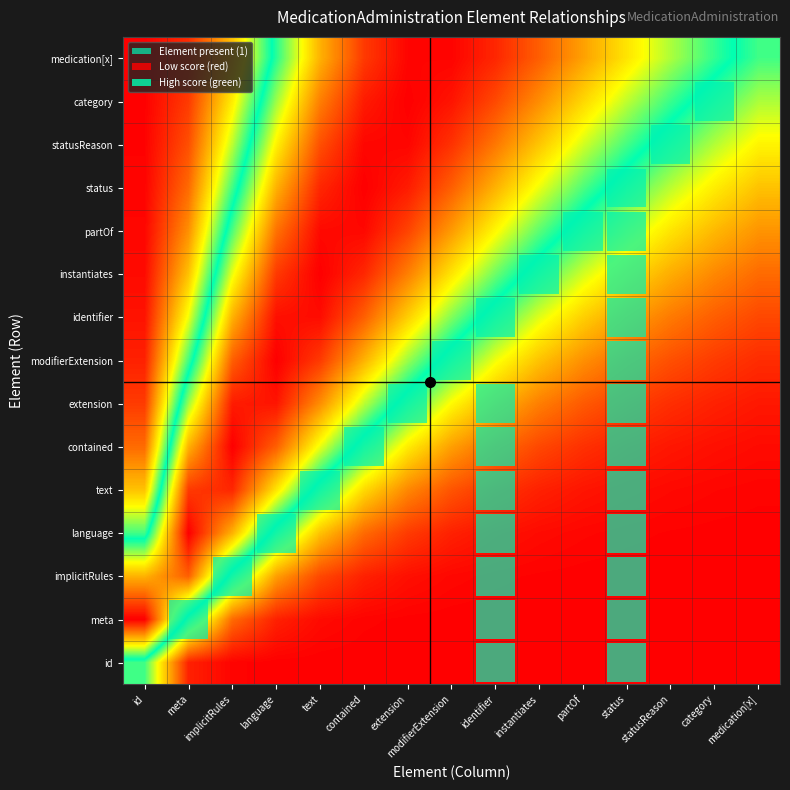

Reading right to left, extract all data points from this chart.

id: medication[x]=0.0	category=0.0	statusReason=0.0	status=0.0	partOf=0.0	instantiates=0.0	identifier=0.0	modifierExtension=0.0	extension=0.0	contained=0.0	text=0.0	language=0.0	implicitRules=0.0	meta=0.0	id=0.5
meta: medication[x]=0.0	category=0.0	statusReason=0.0	status=0.0	partOf=0.0	instantiates=0.0	identifier=0.0	modifierExtension=0.0	extension=0.0	contained=0.0	text=0.0	language=0.0	implicitRules=0.1	meta=0.5	id=1.0
implicitRules: medication[x]=0.0	category=0.0	statusReason=0.0	status=0.0	partOf=0.0	instantiates=0.0	identifier=0.0	modifierExtension=0.0	extension=0.0	contained=0.0	text=0.1	language=0.2	implicitRules=0.5	meta=0.9	id=0.8
language: medication[x]=0.0	category=0.0	statusReason=0.0	status=0.0	partOf=0.0	instantiates=0.0	identifier=0.0	modifierExtension=0.0	extension=0.1	contained=0.1	text=0.3	language=0.5	implicitRules=0.8	meta=1.0	id=0.5
text: medication[x]=0.0	category=0.0	statusReason=0.0	status=0.0	partOf=0.0	instantiates=0.0	identifier=0.1	modifierExtension=0.1	extension=0.2	contained=0.3	text=0.5	language=0.7	implicitRules=0.9	meta=0.9	id=0.3
contained: medication[x]=0.0	category=0.0	statusReason=0.0	status=0.0	partOf=0.1	instantiates=0.1	identifier=0.1	modifierExtension=0.2	extension=0.3	contained=0.5	text=0.7	language=0.9	implicitRules=1.0	meta=0.8	id=0.1
extension: medication[x]=0.0	category=0.0	statusReason=0.1	status=0.1	partOf=0.1	instantiates=0.2	identifier=0.2	modifierExtension=0.3	extension=0.5	contained=0.6	text=0.8	language=1.0	implicitRules=1.0	meta=0.6	id=0.1
modifierExtension: medication[x]=0.1	category=0.1	statusReason=0.1	status=0.1	partOf=0.2	instantiates=0.3	identifier=0.3	modifierExtension=0.5	extension=0.6	contained=0.8	text=0.9	language=1.0	implicitRules=0.9	meta=0.5	id=0.0
identifier: medication[x]=0.1	category=0.1	statusReason=0.2	status=0.2	partOf=0.3	instantiates=0.4	identifier=0.5	modifierExtension=0.6	extension=0.7	contained=0.9	text=1.0	language=1.0	implicitRules=0.8	meta=0.3	id=0.0
instantiates: medication[x]=0.1	category=0.2	statusReason=0.2	status=0.3	partOf=0.4	instantiates=0.5	identifier=0.6	modifierExtension=0.7	extension=0.8	contained=0.9	text=1.0	language=0.9	implicitRules=0.7	meta=0.3	id=0.0
partOf: medication[x]=0.2	category=0.2	statusReason=0.3	status=0.4	partOf=0.5	instantiates=0.6	identifier=0.7	modifierExtension=0.8	extension=0.9	contained=1.0	text=1.0	language=0.8	implicitRules=0.6	meta=0.2	id=0.0
status: medication[x]=0.3	category=0.3	statusReason=0.4	status=0.5	partOf=0.6	instantiates=0.7	identifier=0.8	modifierExtension=0.9	extension=1.0	contained=1.0	text=0.9	language=0.8	implicitRules=0.5	meta=0.1	id=0.0
statusReason: medication[x]=0.3	category=0.4	statusReason=0.5	status=0.5	partOf=0.6	instantiates=0.7	identifier=0.8	modifierExtension=0.9	extension=1.0	contained=1.0	text=0.9	language=0.7	implicitRules=0.4	meta=0.1	id=0.0
category: medication[x]=0.4	category=0.5	statusReason=0.5	status=0.6	partOf=0.7	instantiates=0.8	identifier=0.9	modifierExtension=1.0	extension=1.0	contained=1.0	text=0.8	language=0.6	implicitRules=0.3	meta=0.1	id=0.0
medication[x]: medication[x]=0.5	category=0.5	statusReason=0.6	status=0.7	partOf=0.8	instantiates=0.9	identifier=0.9	modifierExtension=1.0	extension=1.0	contained=0.9	text=0.8	language=0.5	implicitRules=0.3	meta=0.1	id=0.0